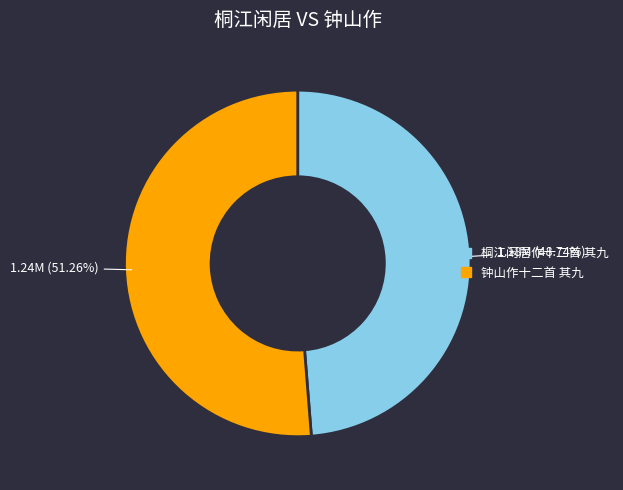

True or false: 桐江闲居作十二首 其九 accounts for 43% of the total.

False